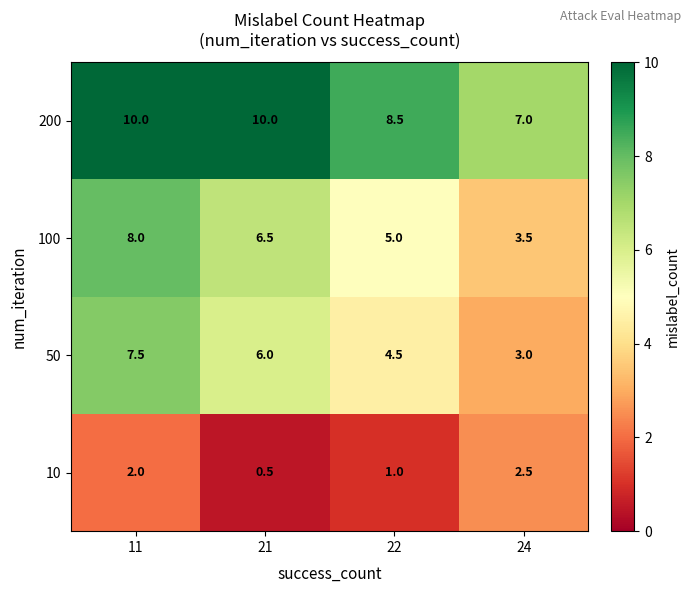

Is the value of 10 at 11 greater than the value of 200 at 21?

No